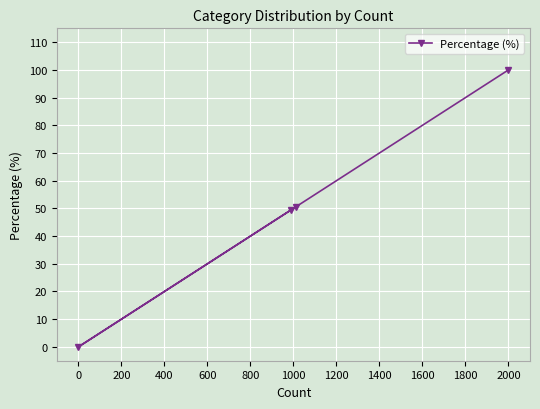

What is the difference between the maximum and minimum values?

100.0